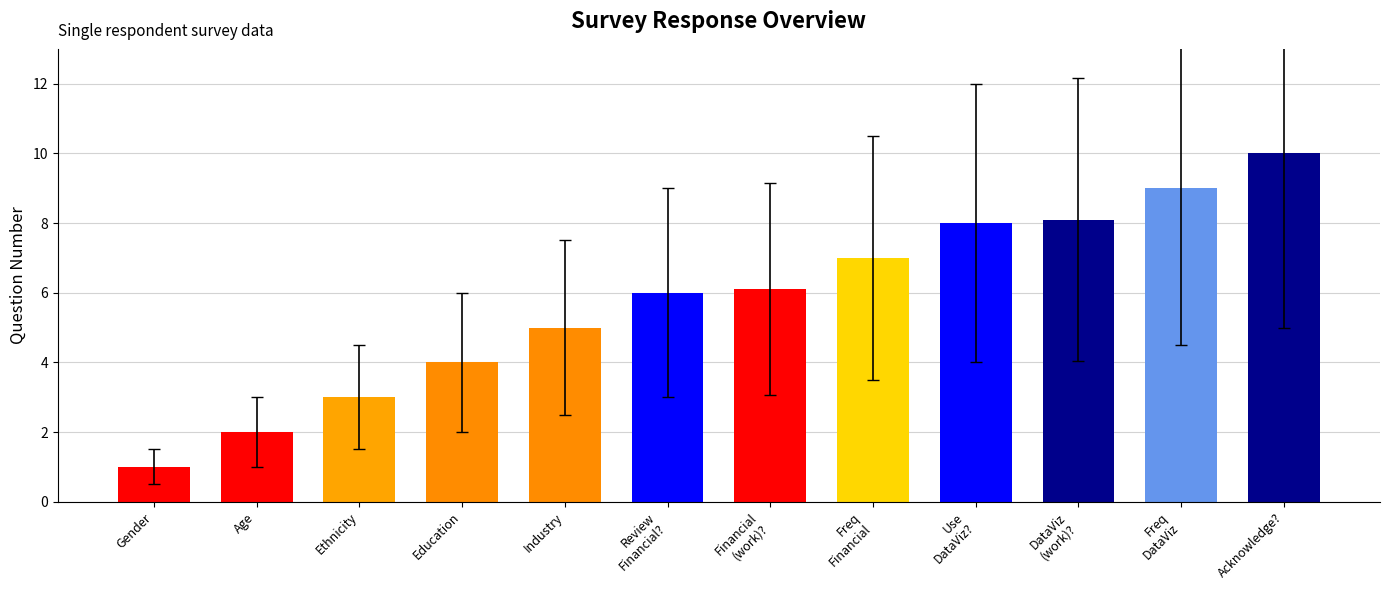

Reading left to right, transcribe all the data shown in this chart.

1.0	2.0	3.0	4.0	5.0	6.0	6.1	7.0	8.0	8.1	9.0	10.0